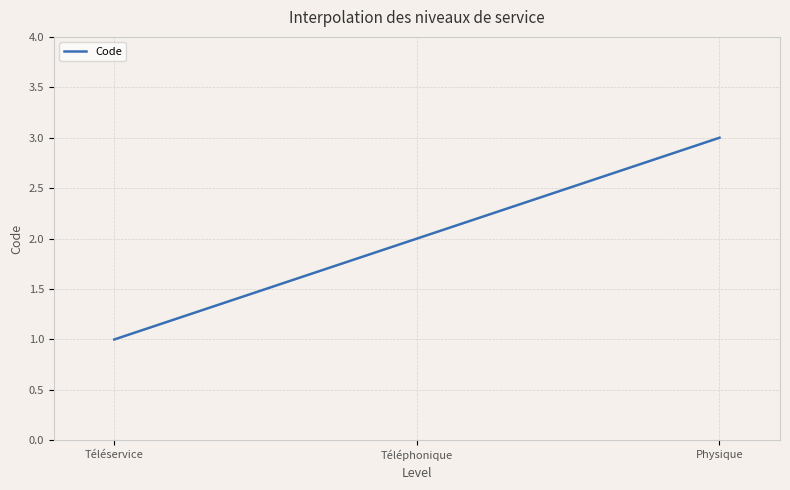

Is this an area chart (filled region under the line)?

No